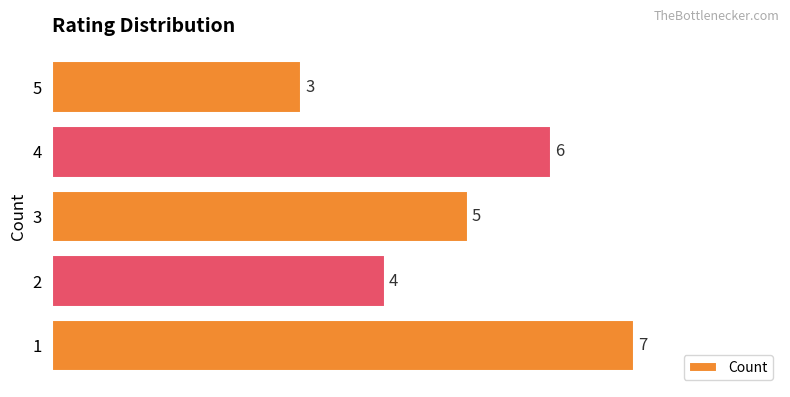

What is the difference between the second highest and second lowest values?

2